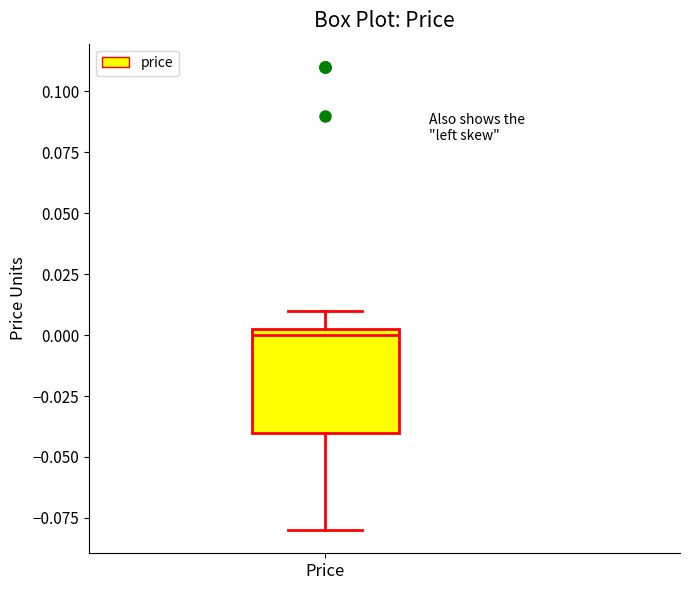

Transcribe this box plot: give where the median line is, the range the box spans, and where the two whiskers end, as read against the y-axis. The values are not printed on the chart, so give them approximately, as read against the axis.

median 0.000, box -0.040 to 0.005, whiskers -0.080 to 0.010